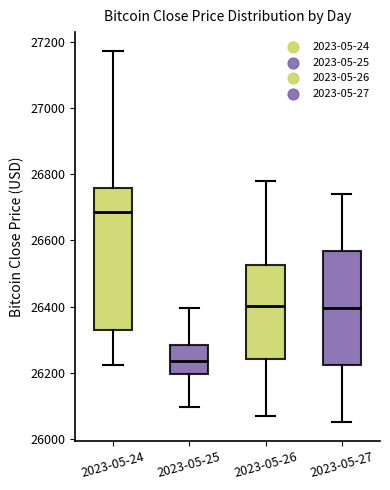

Which box is the tallest, from its lower edge to its upper edge?

2023-05-24